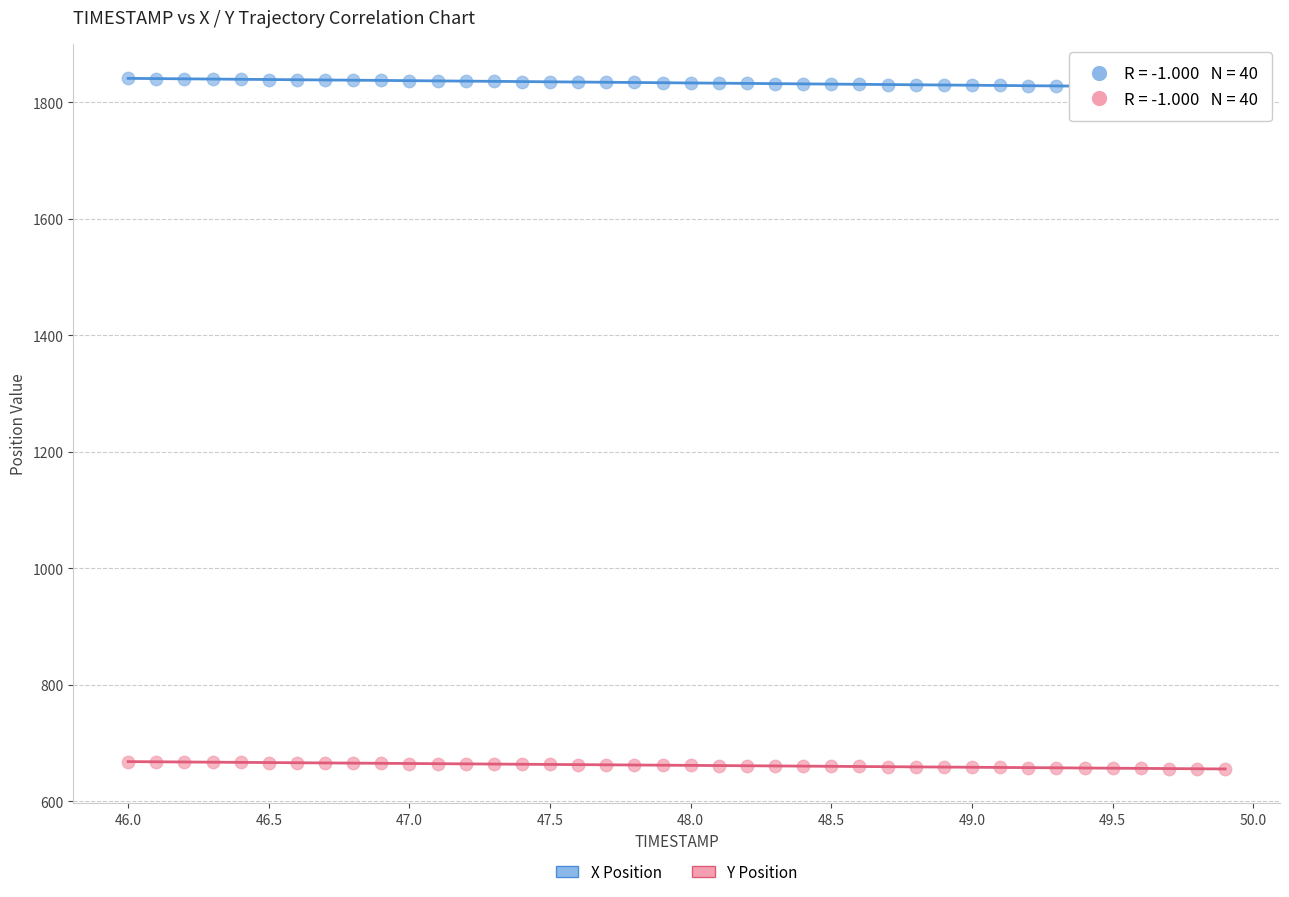

Across all data points, what is the range of X values (max minus min)?

3.9